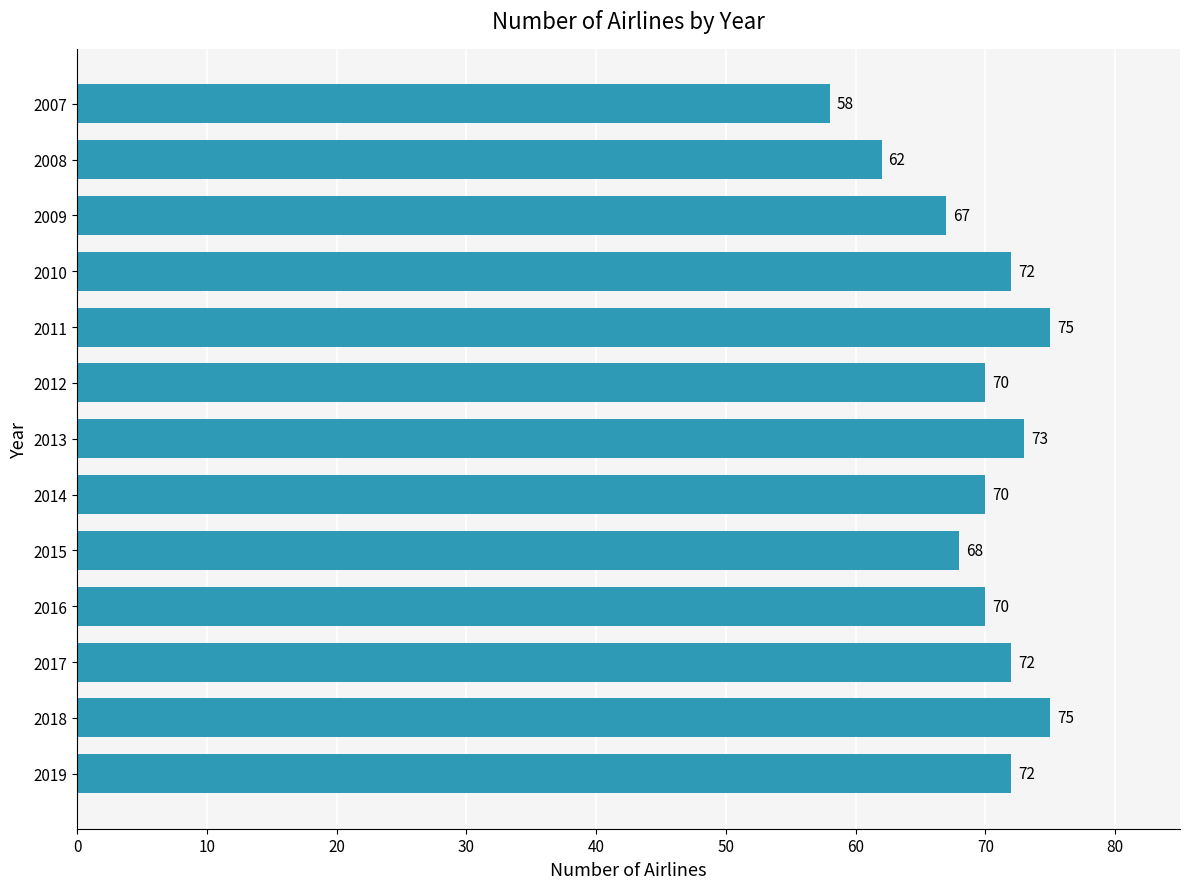

Where is the data nearest to the value 66?

2009